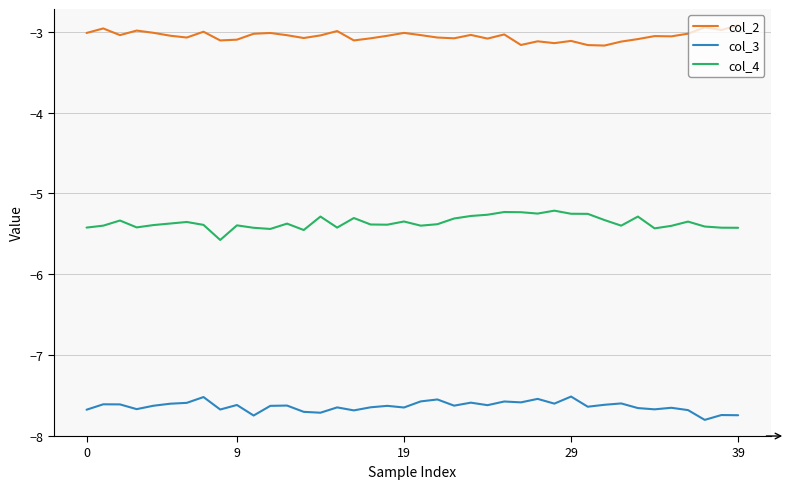

Rank the series by their average value, from highest to lowest.

col_2, col_4, col_3